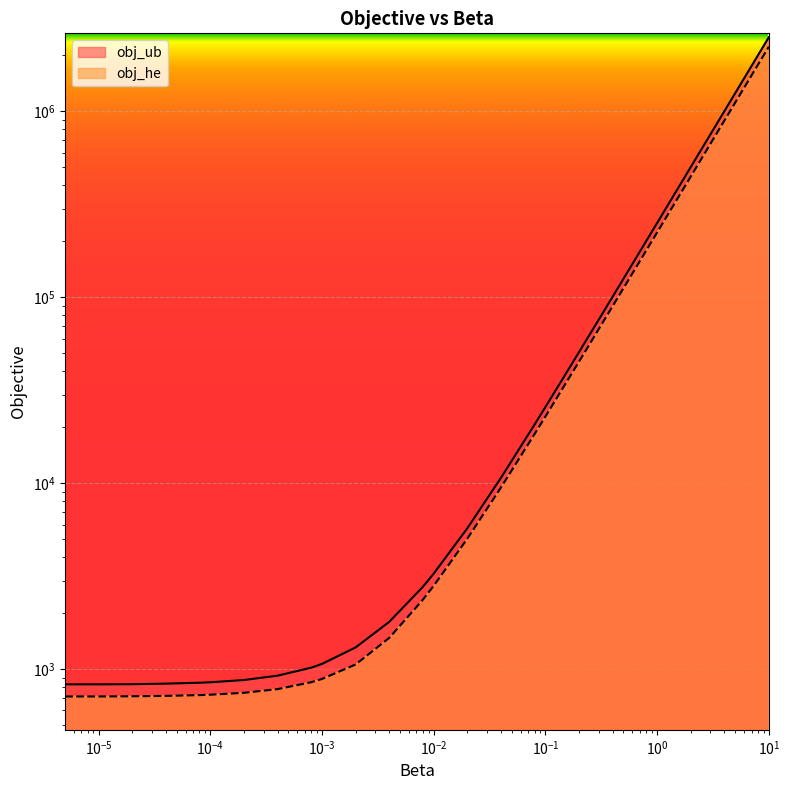

The value of obj_ub at 1.0 is 374953.9. True or false?

False